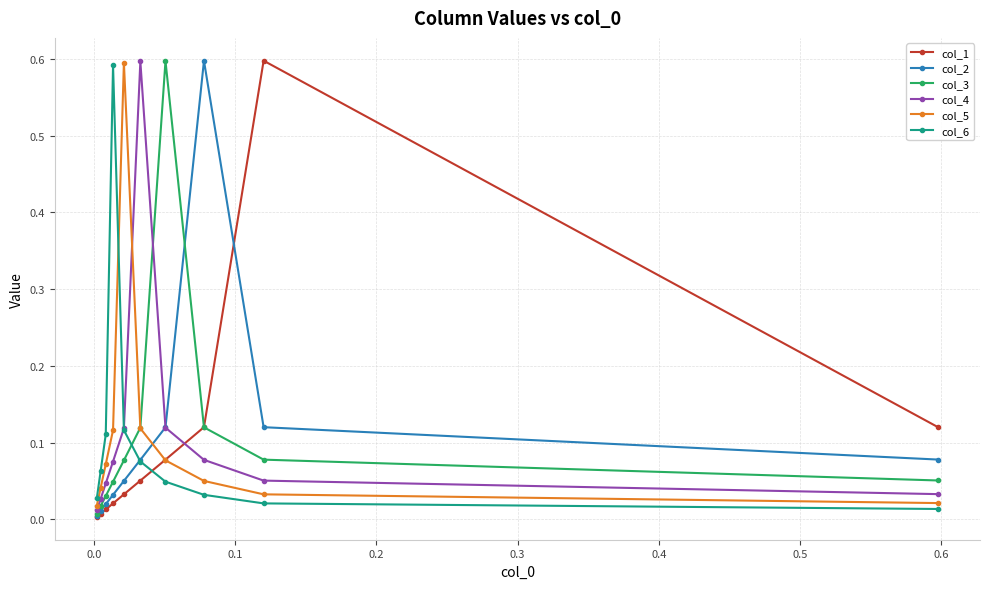

How many lines are shown in the chart?

6